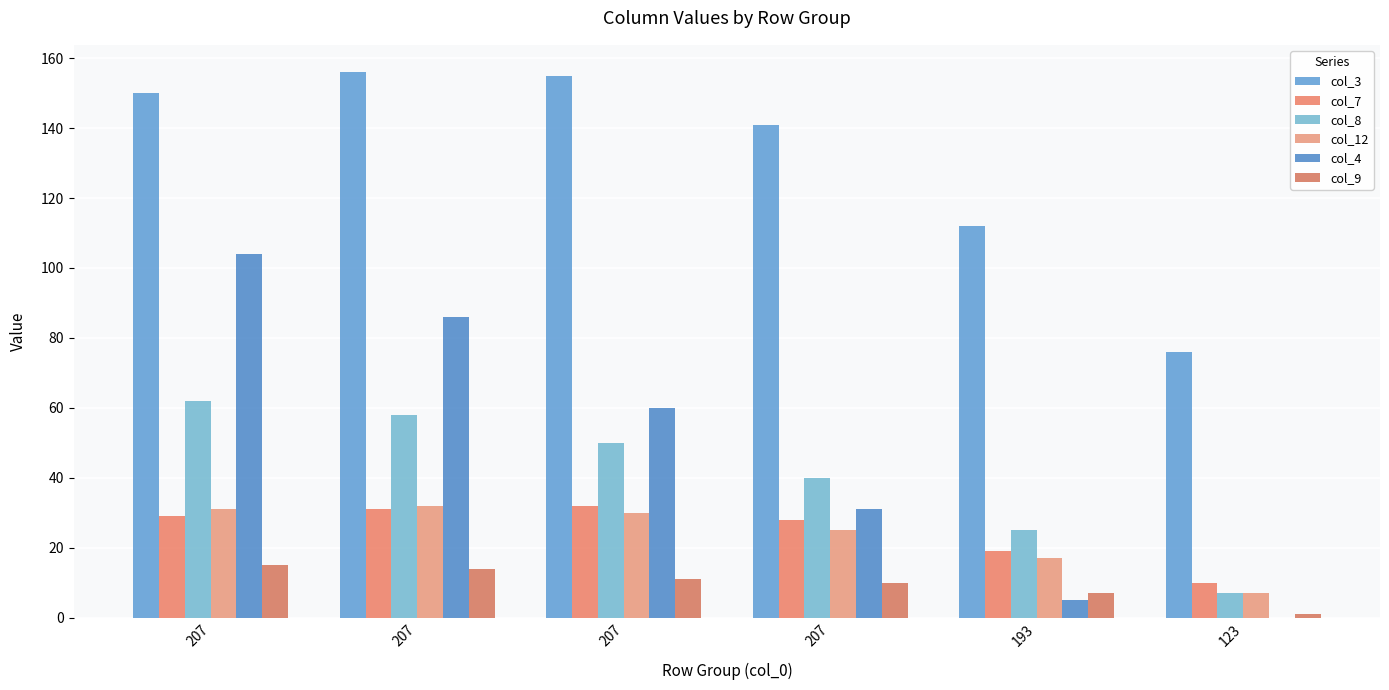

What are all the series names shown in the legend?

col_3, col_7, col_8, col_12, col_4, col_9